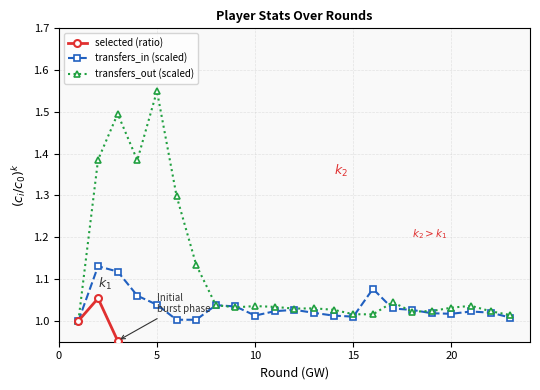

At which label does transfers_out (scaled) reach its peak?

5